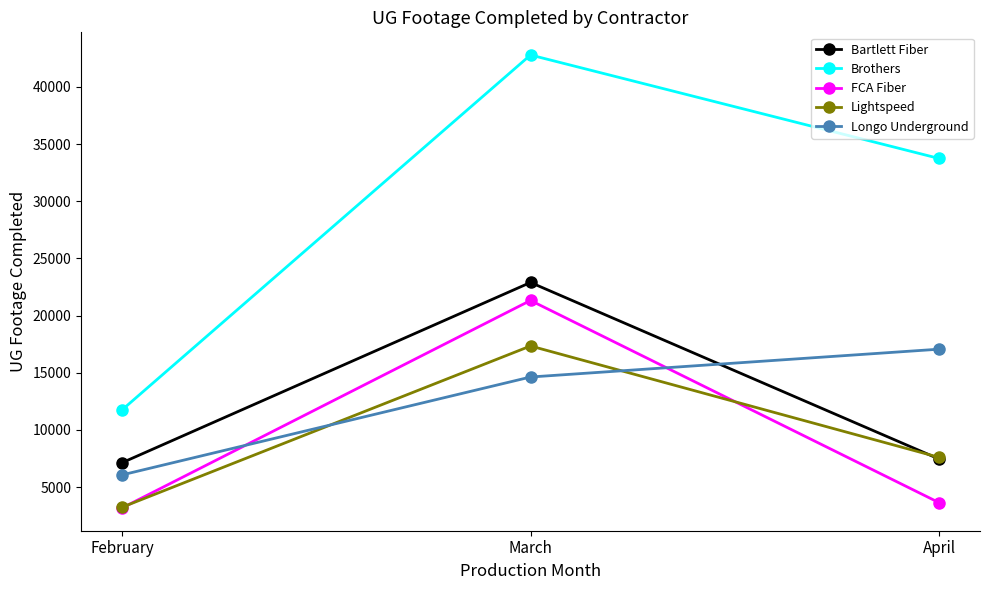

Is the value of Brothers at April greater than the value of Bartlett Fiber at April?

Yes